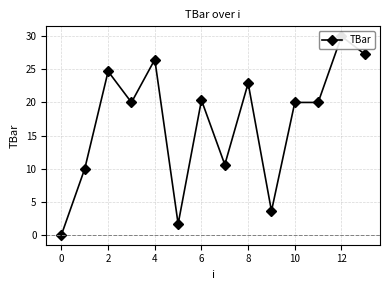

Where does the data first go above 20?

2